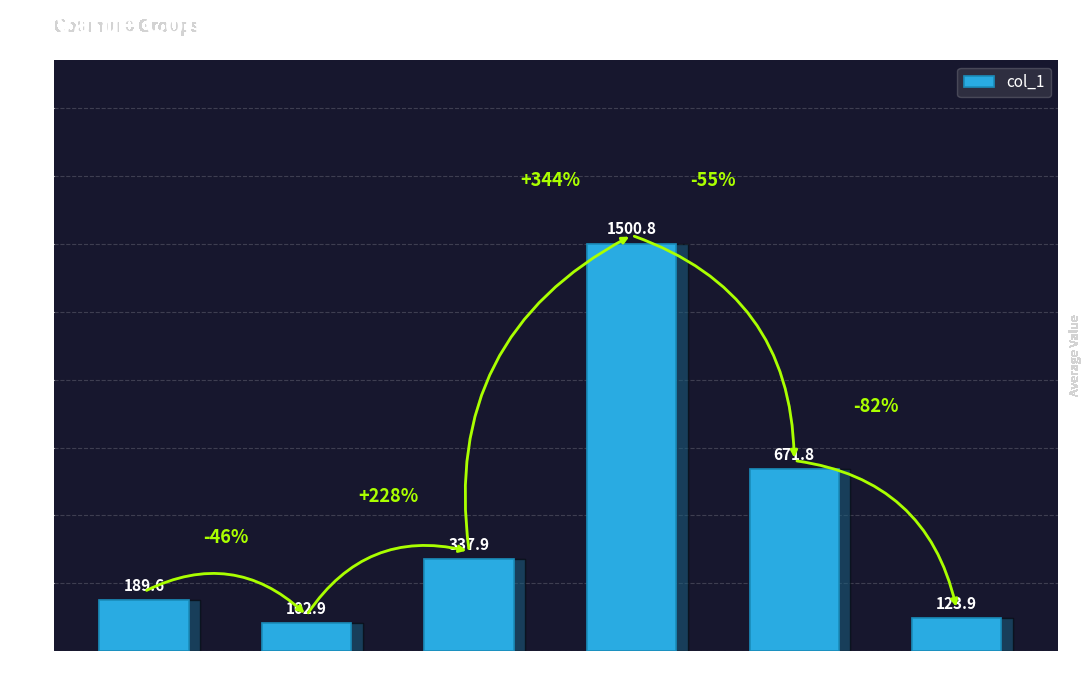

Which has a higher value, A or N?

N